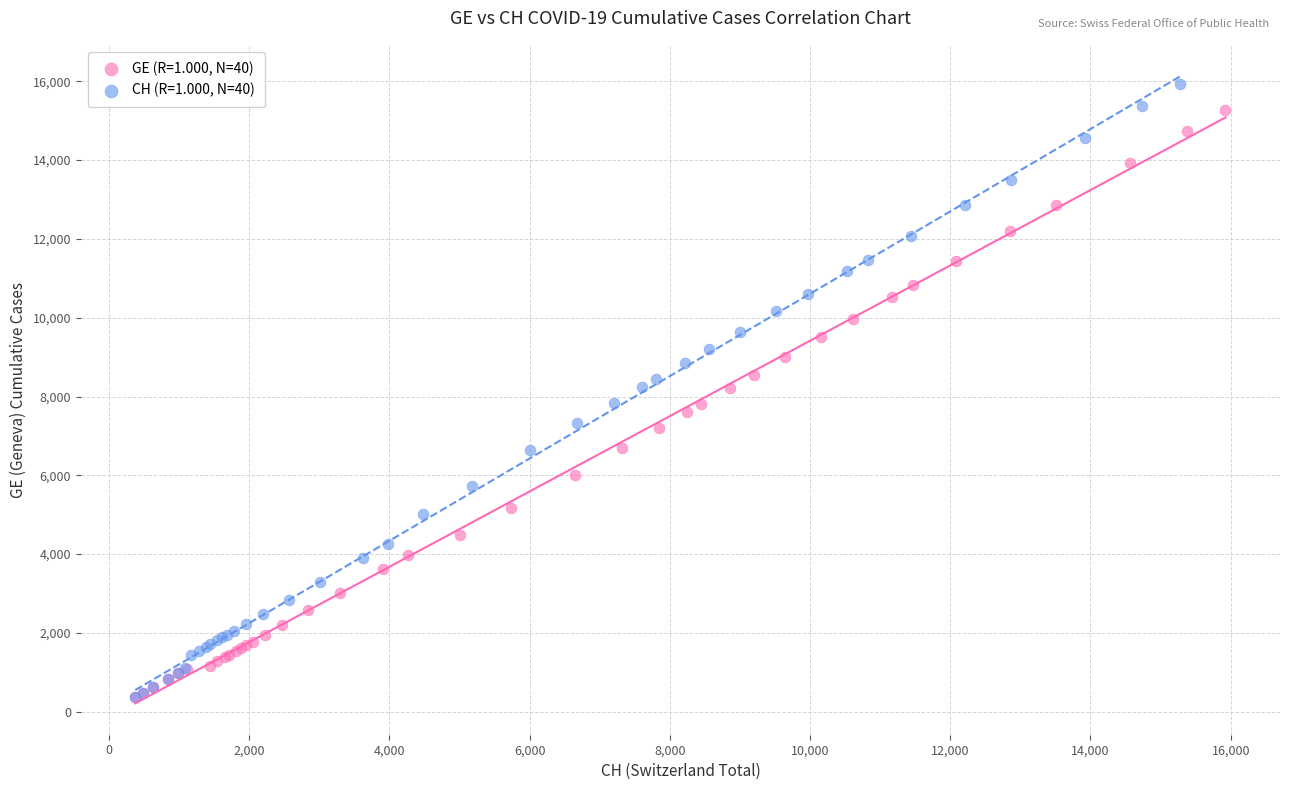

Which series has the largest Y range (max minus min)?

CH (R=1.000, N=40)